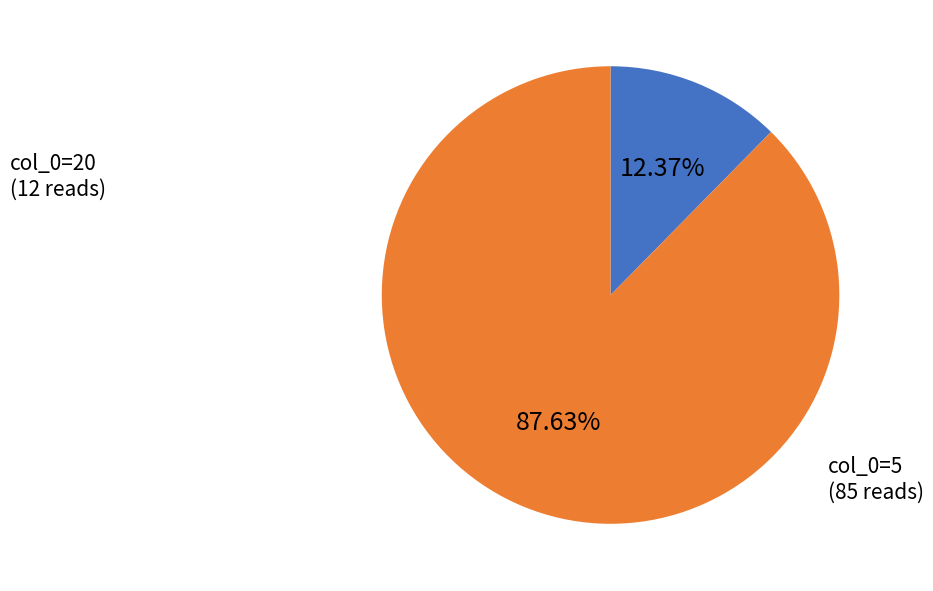

Is there a majority slice in this chart?

Yes